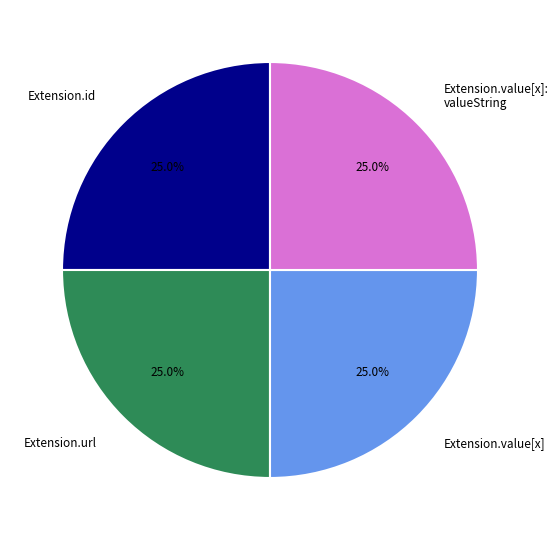

How much of the chart is everything except Extension.id?

75.0%